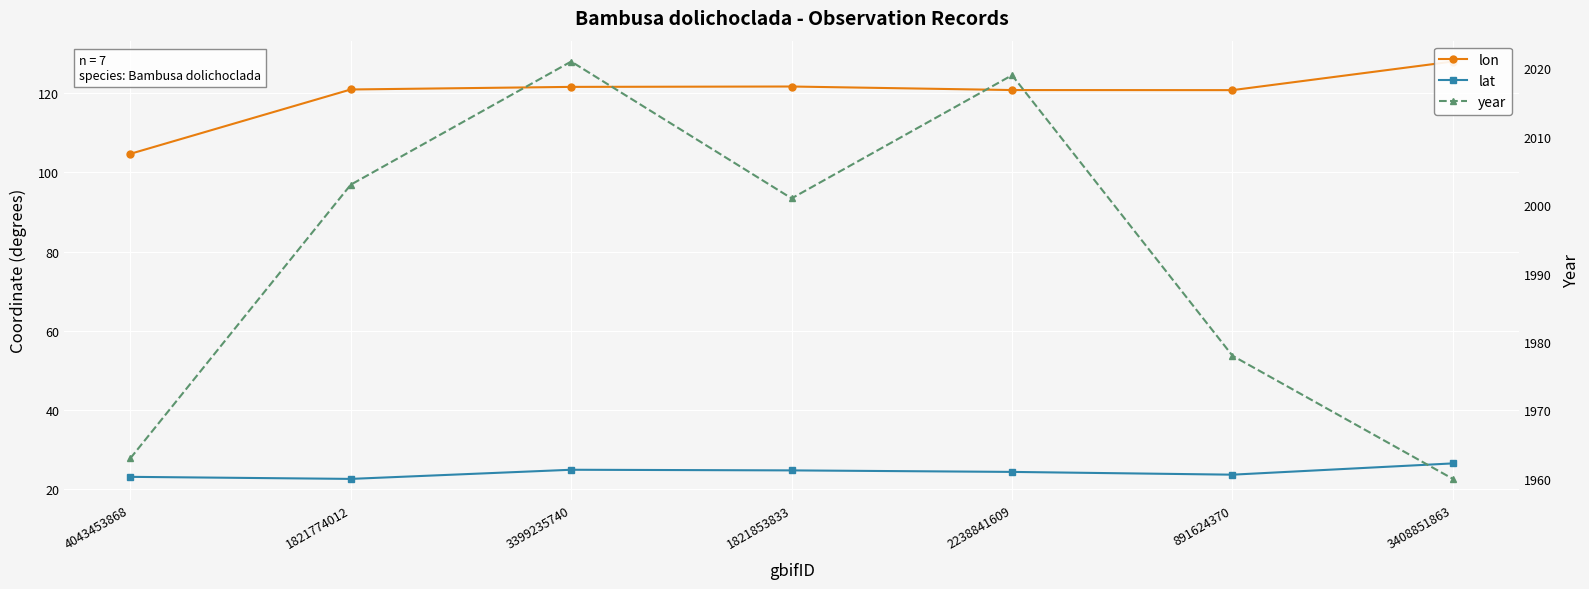

True or false: year and lon cross at least once.

False